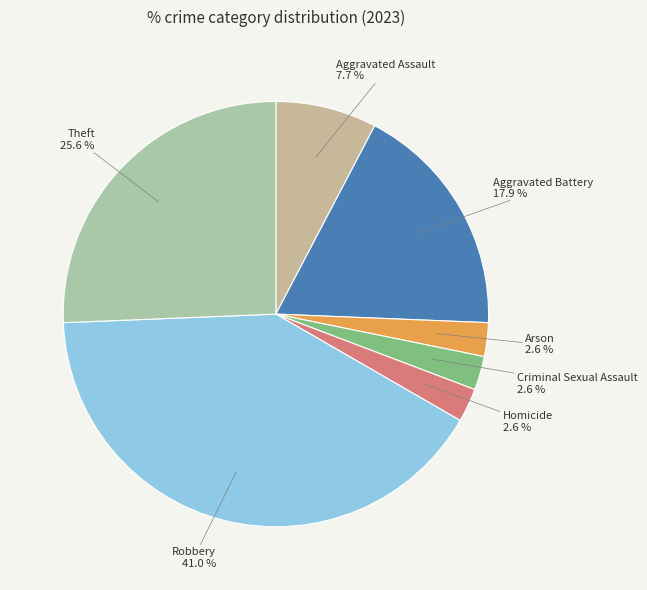

Which category has the biggest portion of the pie?

Robbery